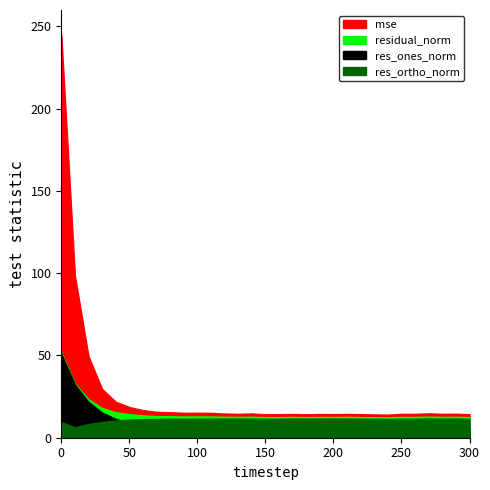

Where do res_ones_norm and res_ortho_norm first cross each other?

40 and 50